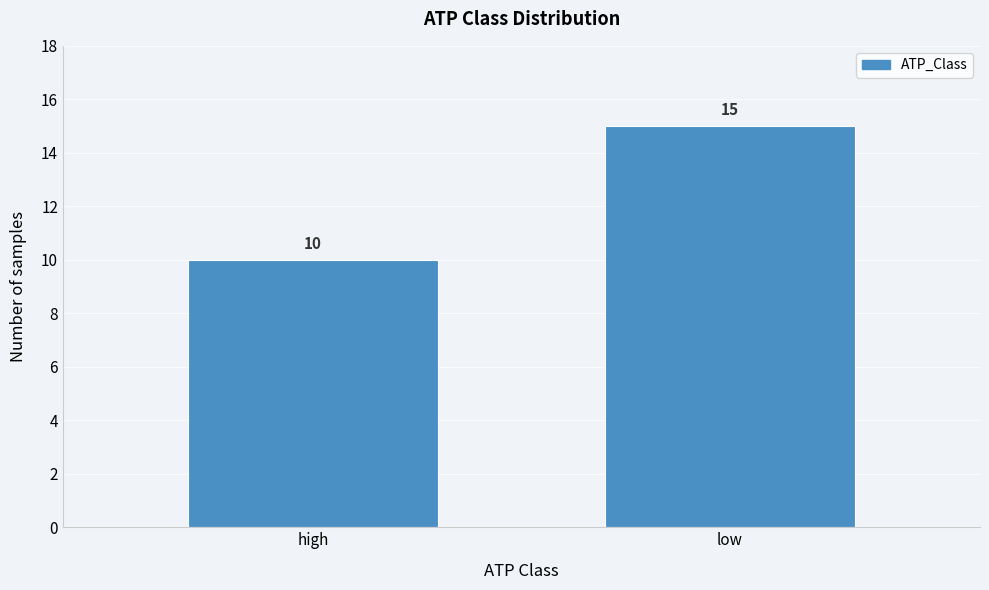

Reading left to right, what are all the values shown in this chart?

high=10	low=15